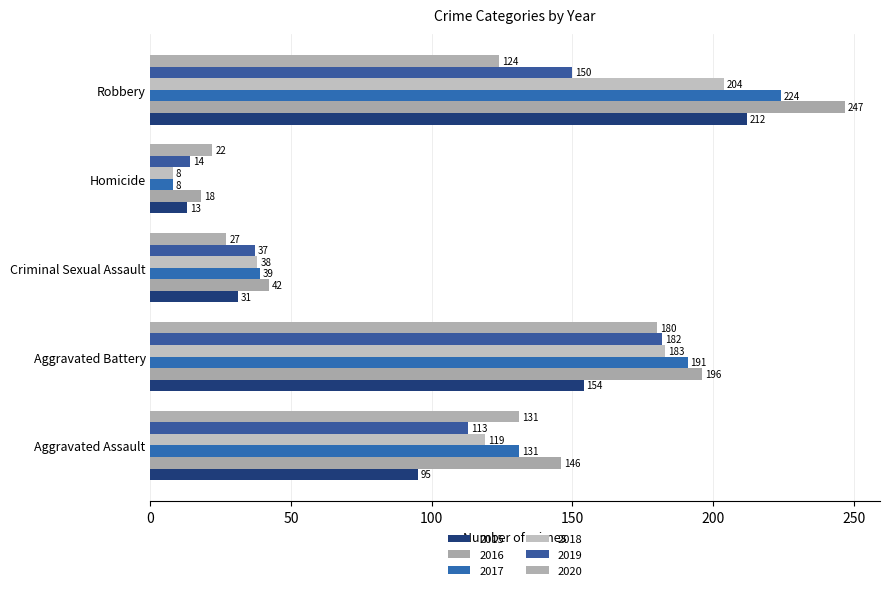

How many data points in 2020 are less than 124?

2